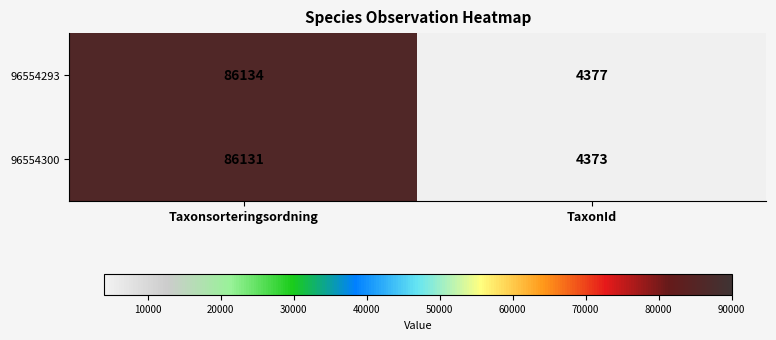

Reading right to left, what are all the values shown in this chart?

96554293: TaxonId=4377	Taxonsorteringsordning=86134
96554300: TaxonId=4373	Taxonsorteringsordning=86131